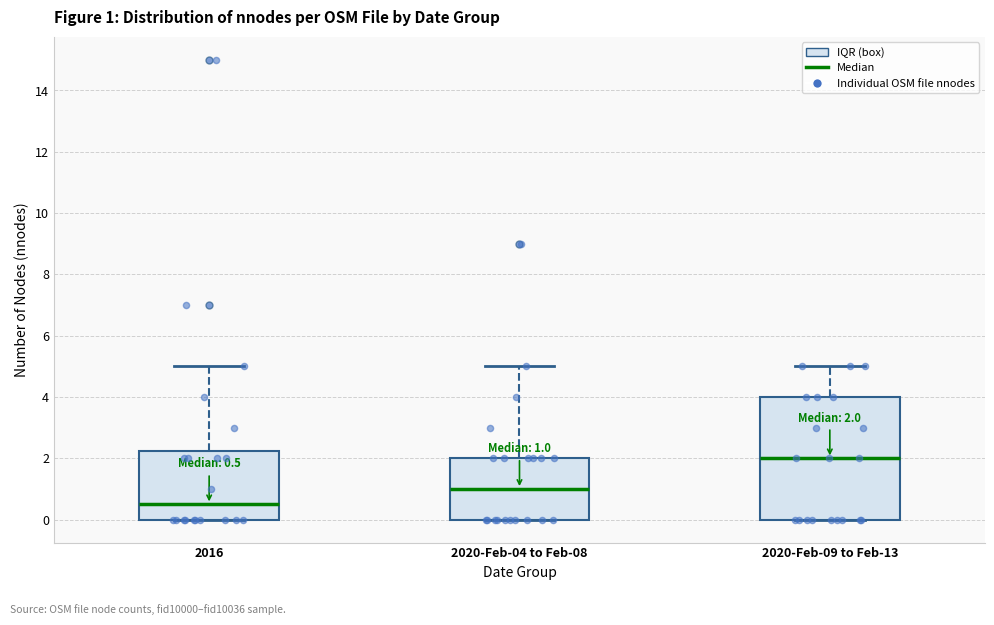

Which box has the highest median line?

2020-Feb-09 to Feb-13